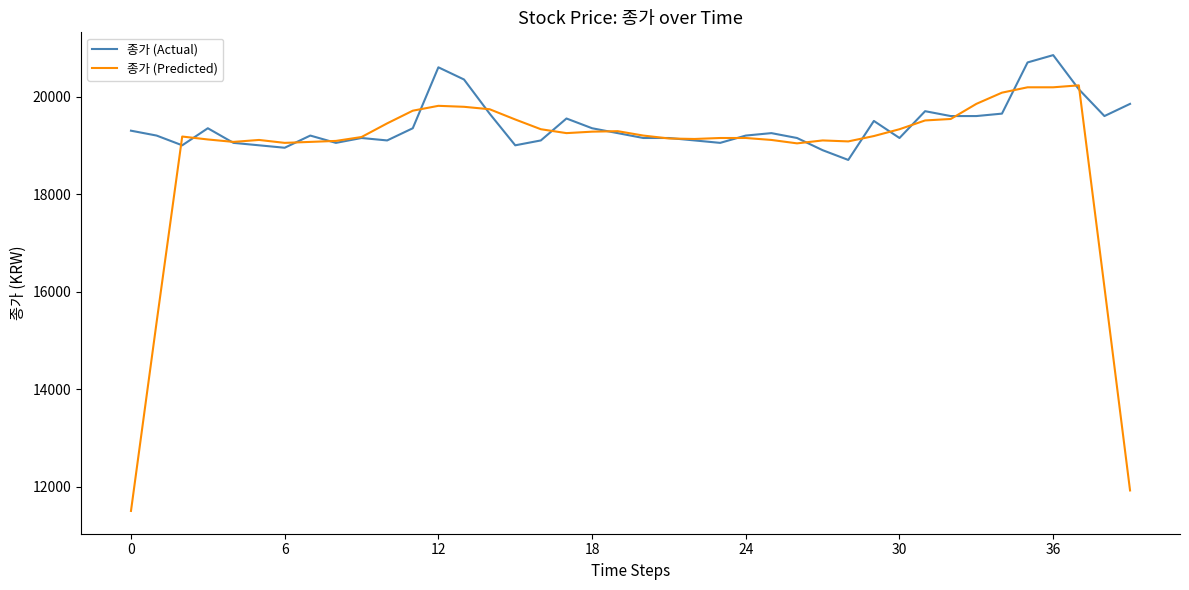

Which series has the largest range (max minus min)?

종가 (Predicted)